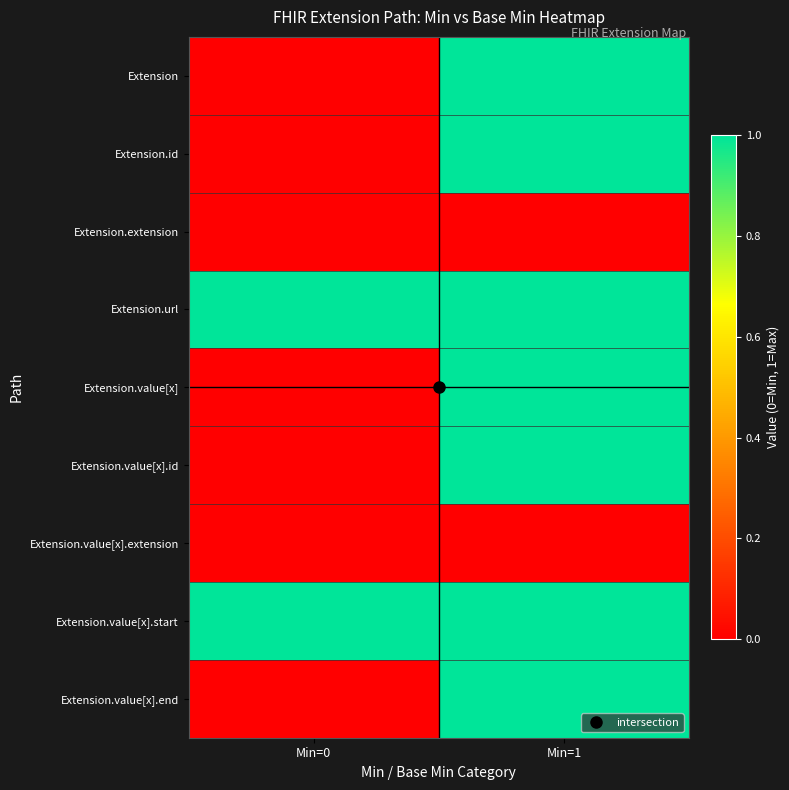

What is the total value across all series at Min=1?

7